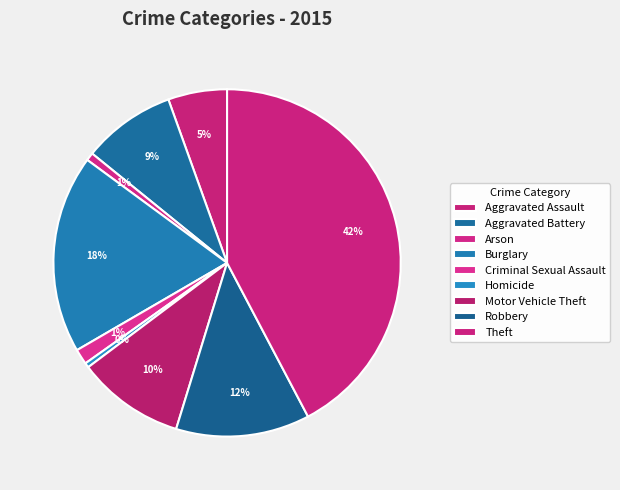

Count the number of slices in the pie.

9